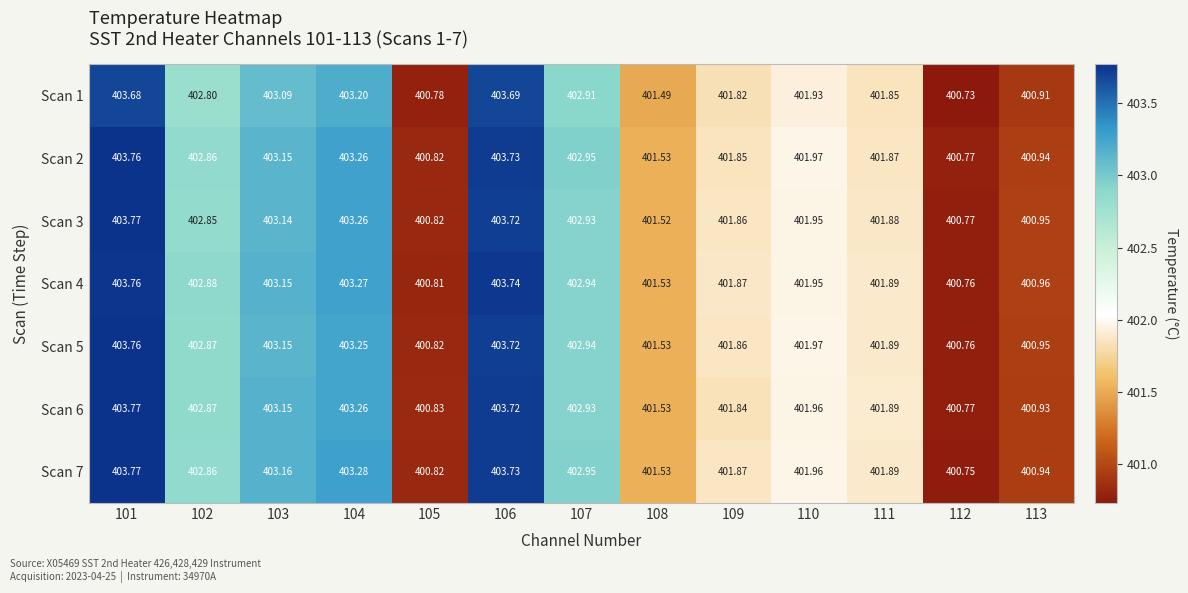

What is the difference between the highest and lowest values at 101?

0.1